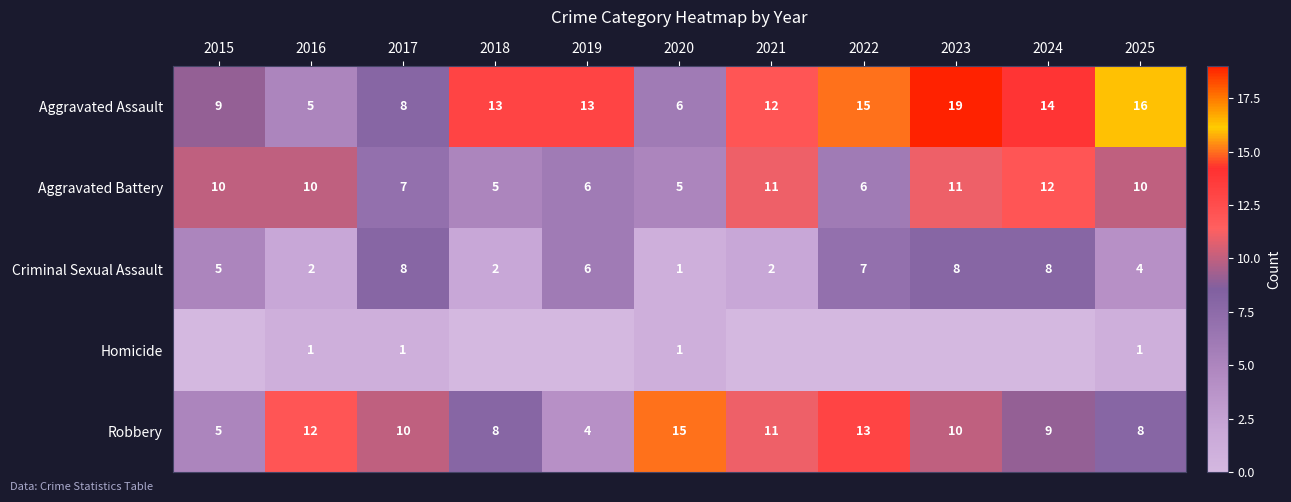

How many categories are shown in the chart?

11